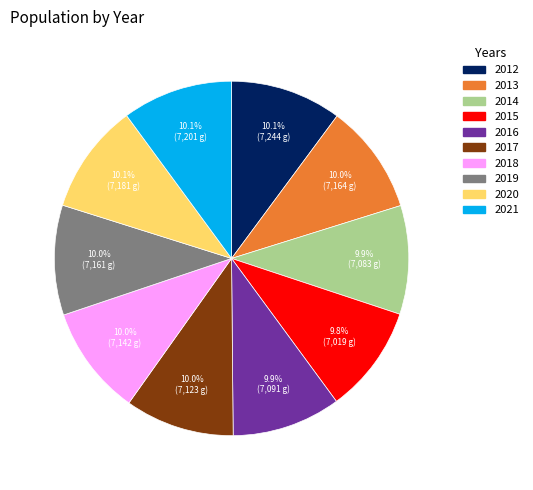

What is the ratio of the value at 2015 to the value at 2017?

1.0